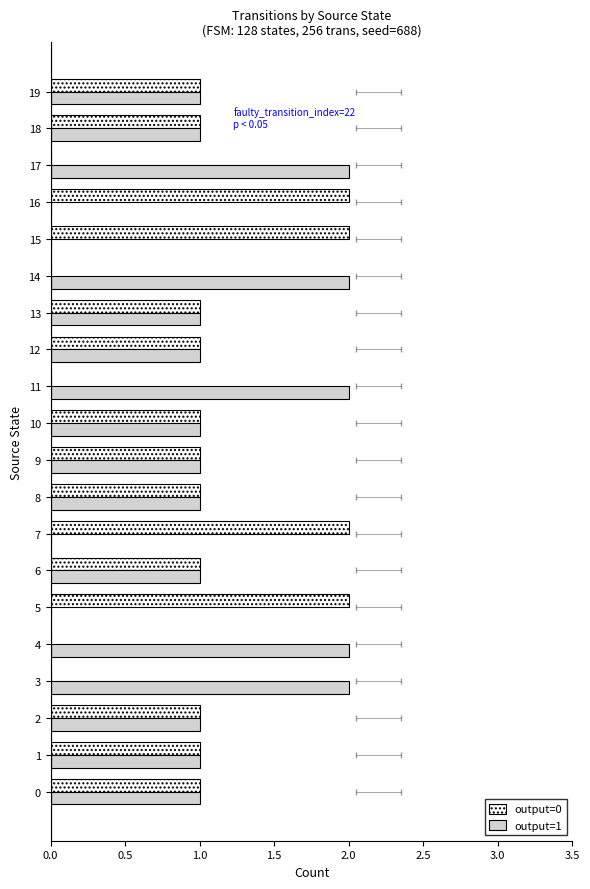

At 14, list the series in order from smallest to largest.

output=0, output=1